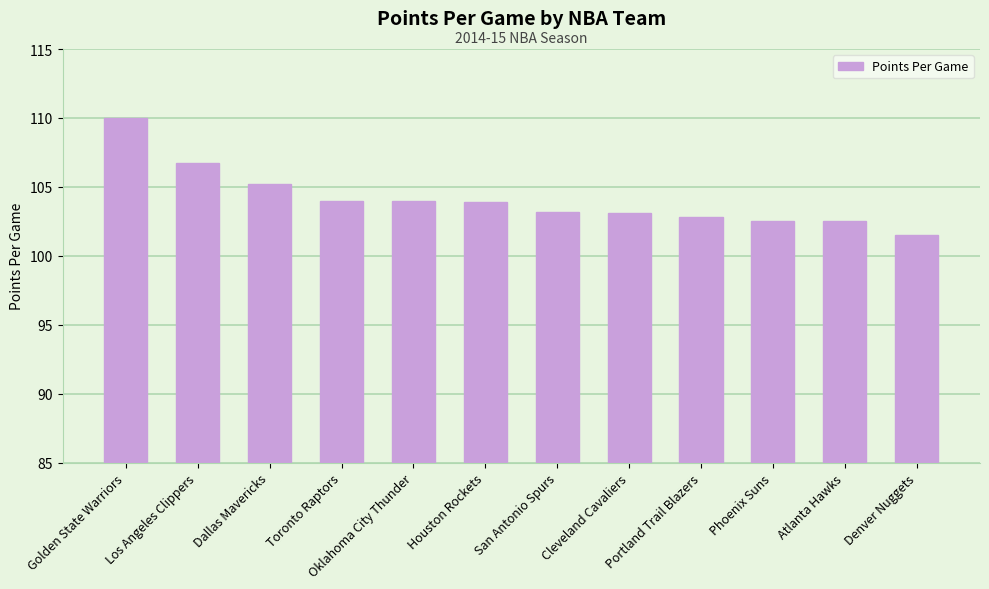

What is the difference between the maximum and minimum values?

8.5